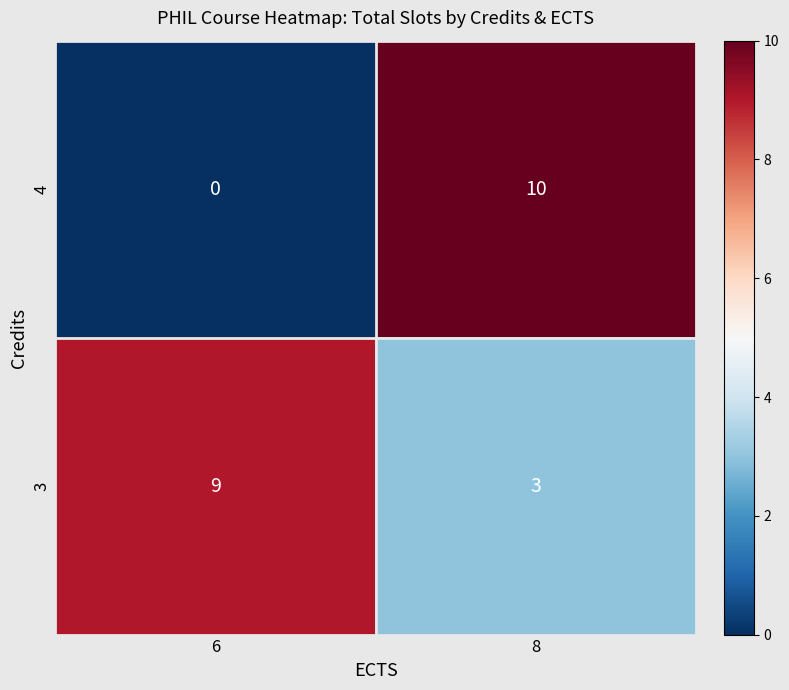

Read the 3 value at 6.

9